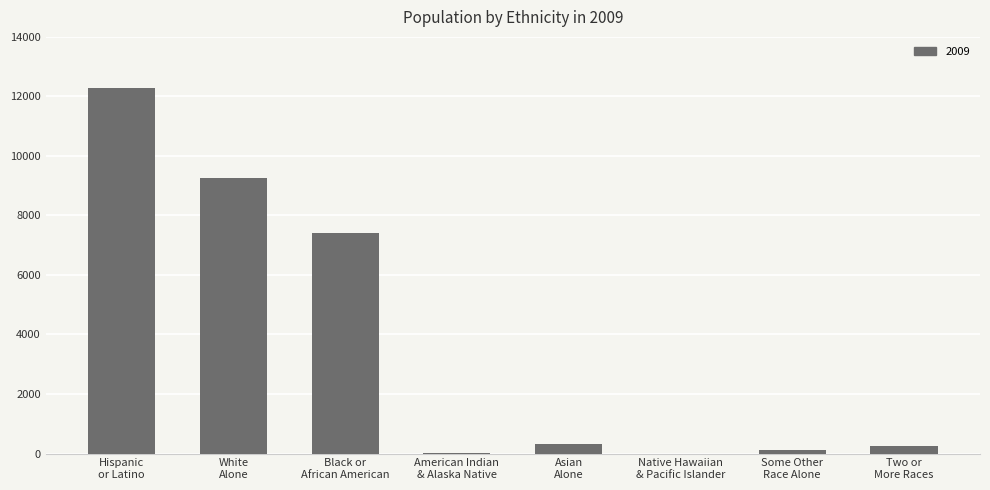

What is the sum of all values?

29688